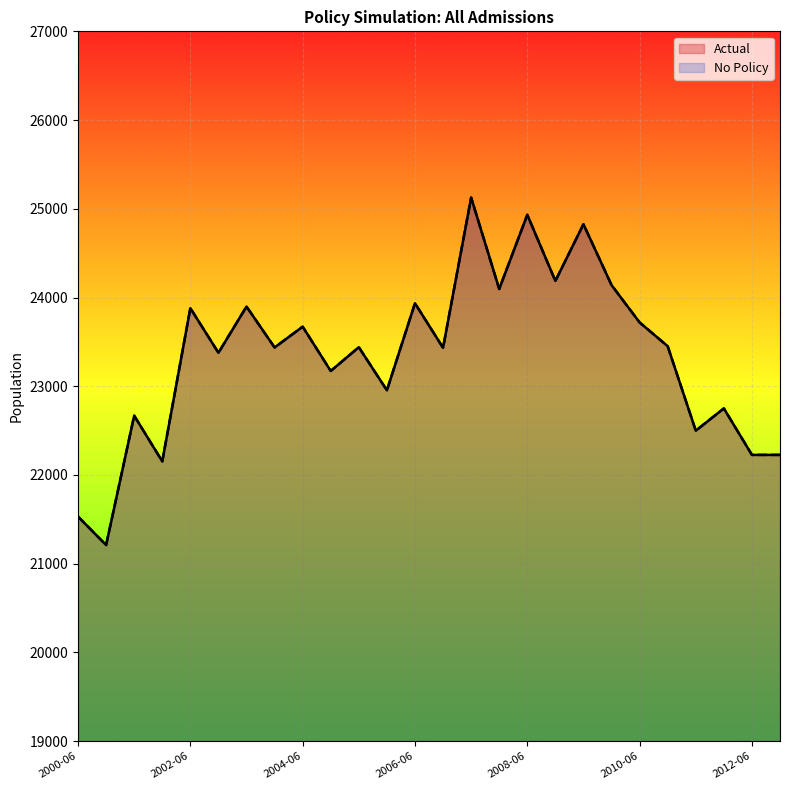

True or false: Actual has a value of 42590.4 at 2006-06.

False